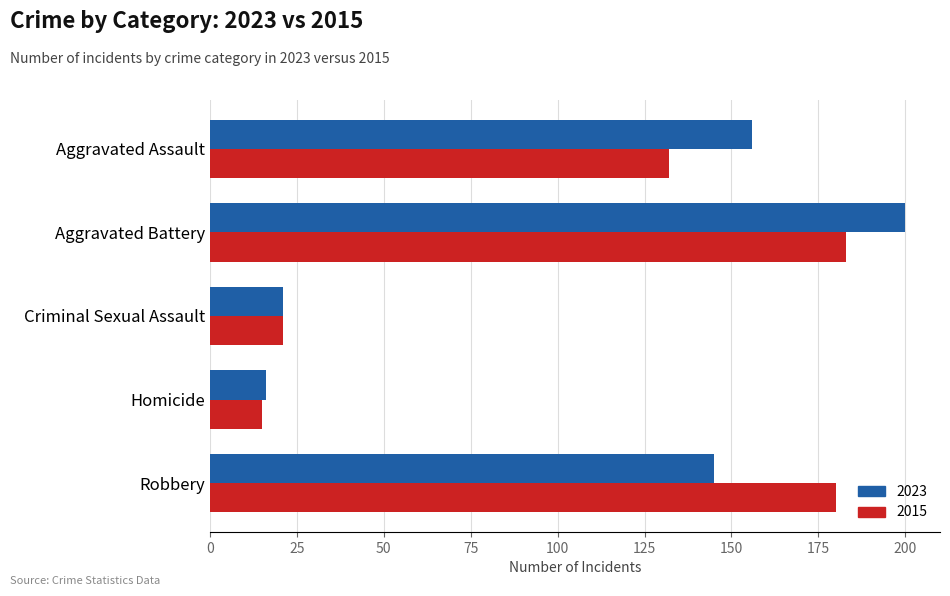

Which label corresponds to the largest value in the chart?

Aggravated Battery